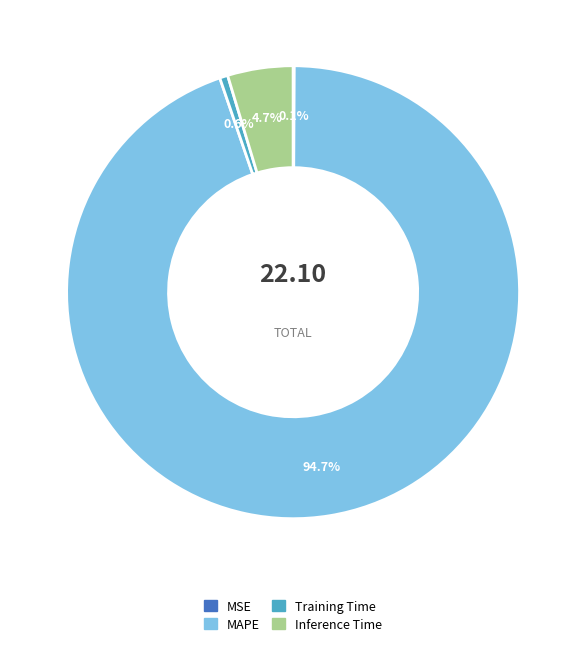

What is the majority slice?

MAPE